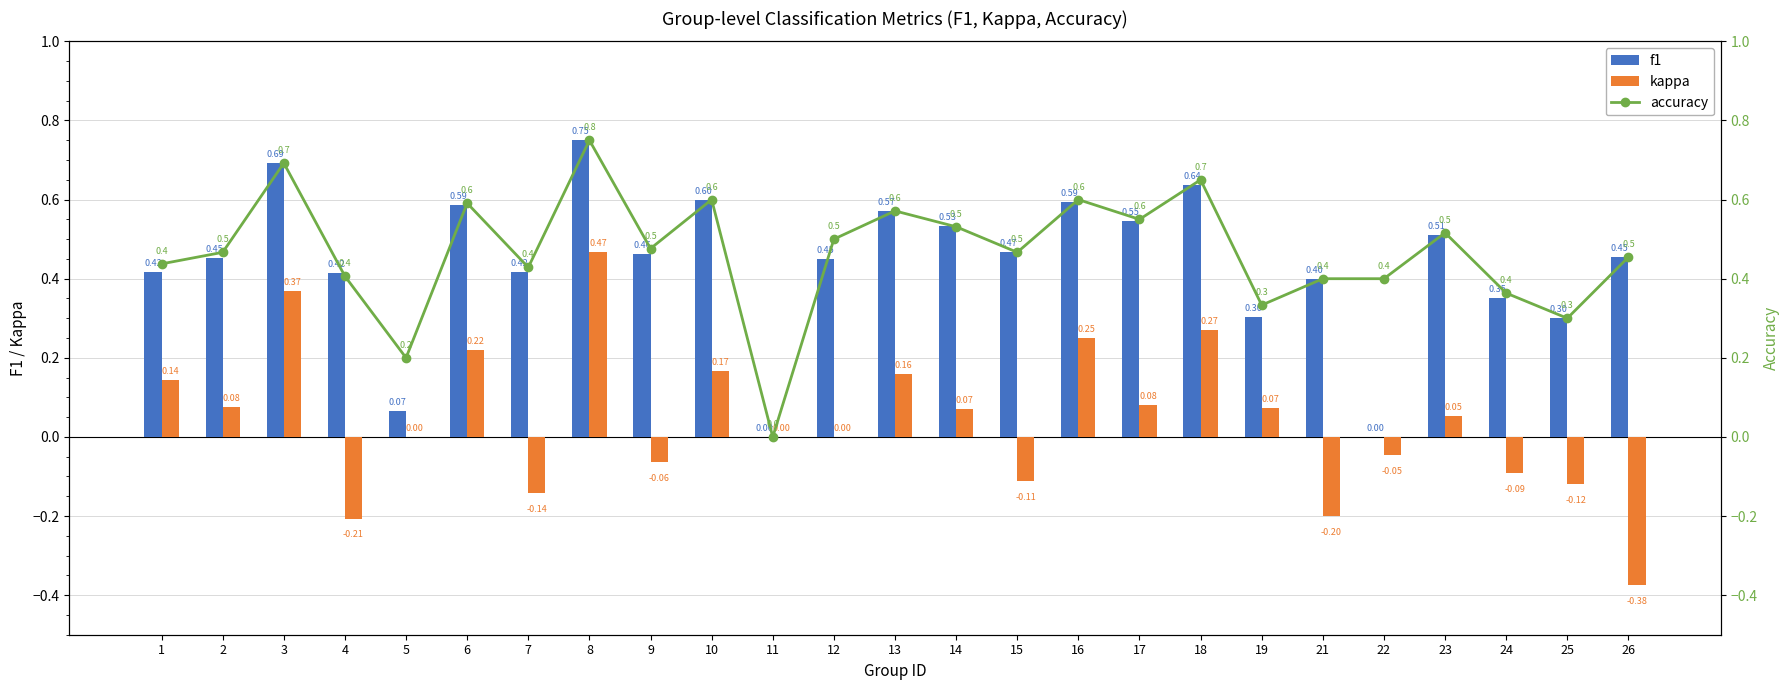

Rank the series at 14 from highest to lowest value.

f1, accuracy, kappa